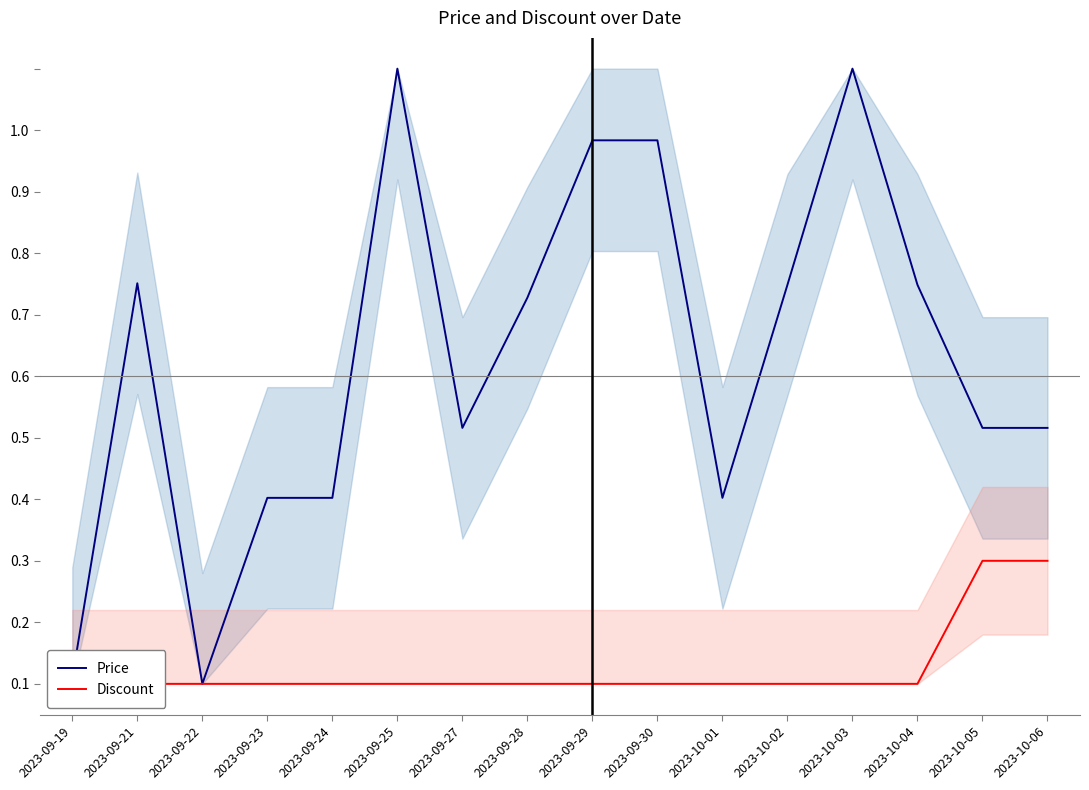

True or false: Discount and Price cross at least once.

False